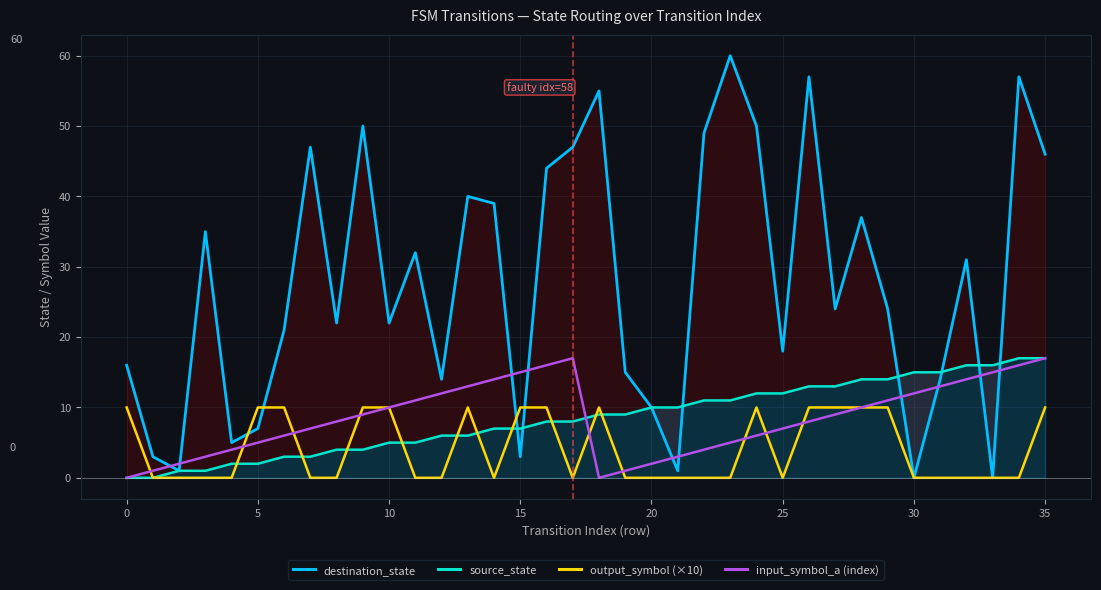

Is it true that input_symbol_a (index) equals 3 at 5?

False